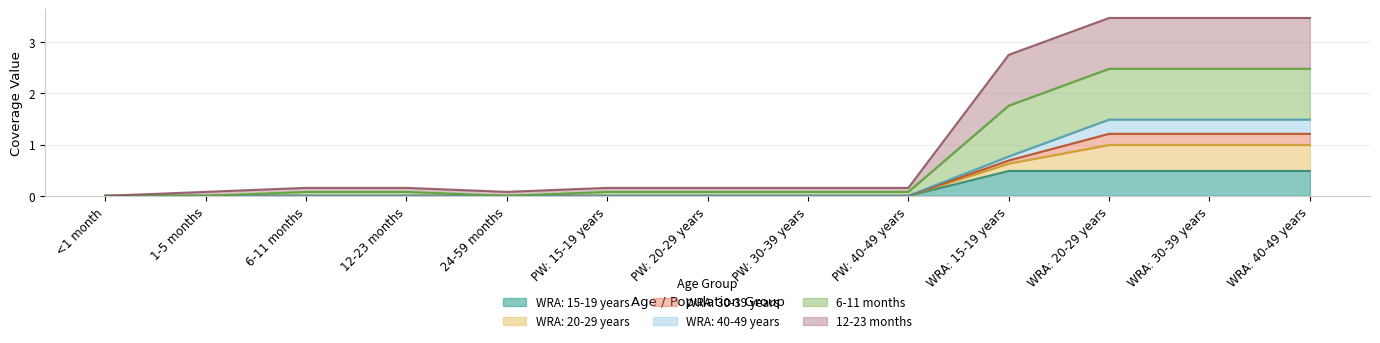

Count the WRA: 20-29 years values in the range 0 to 1.

10